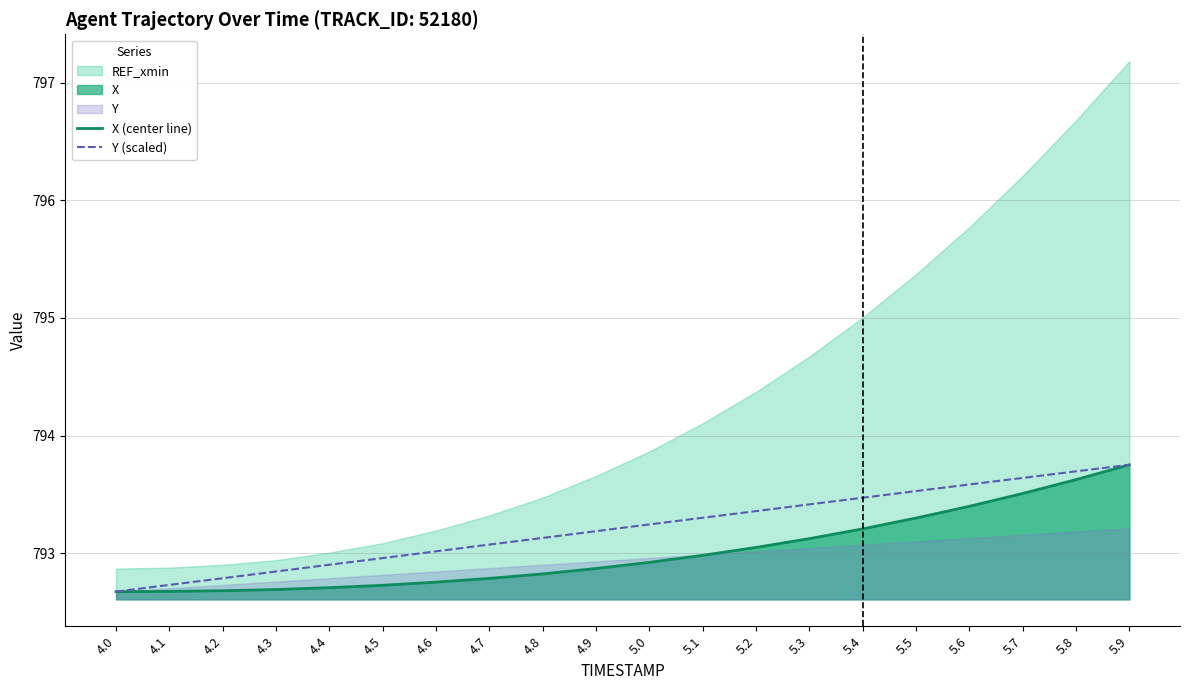

At which category is the sum across all series the highest?

5.9